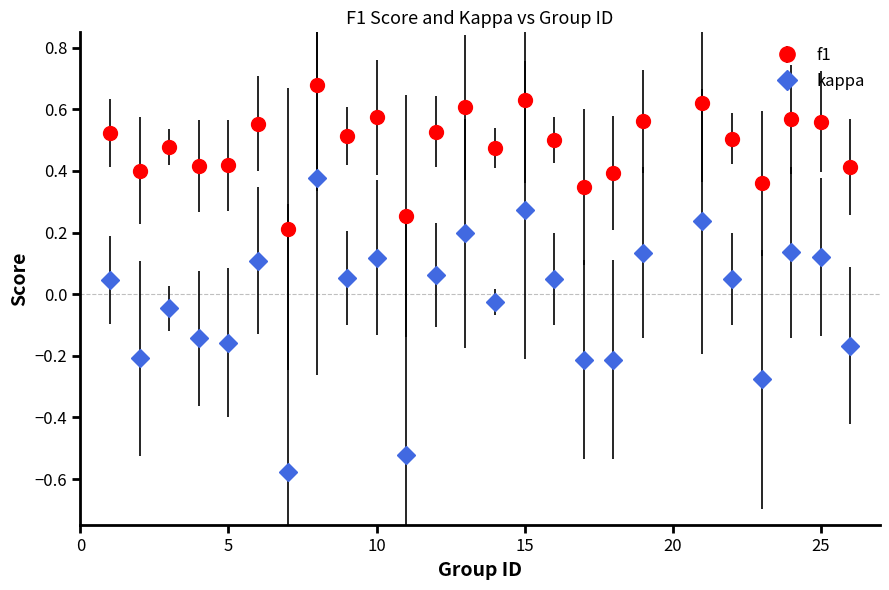

Which series has the largest total across all categories?

f1